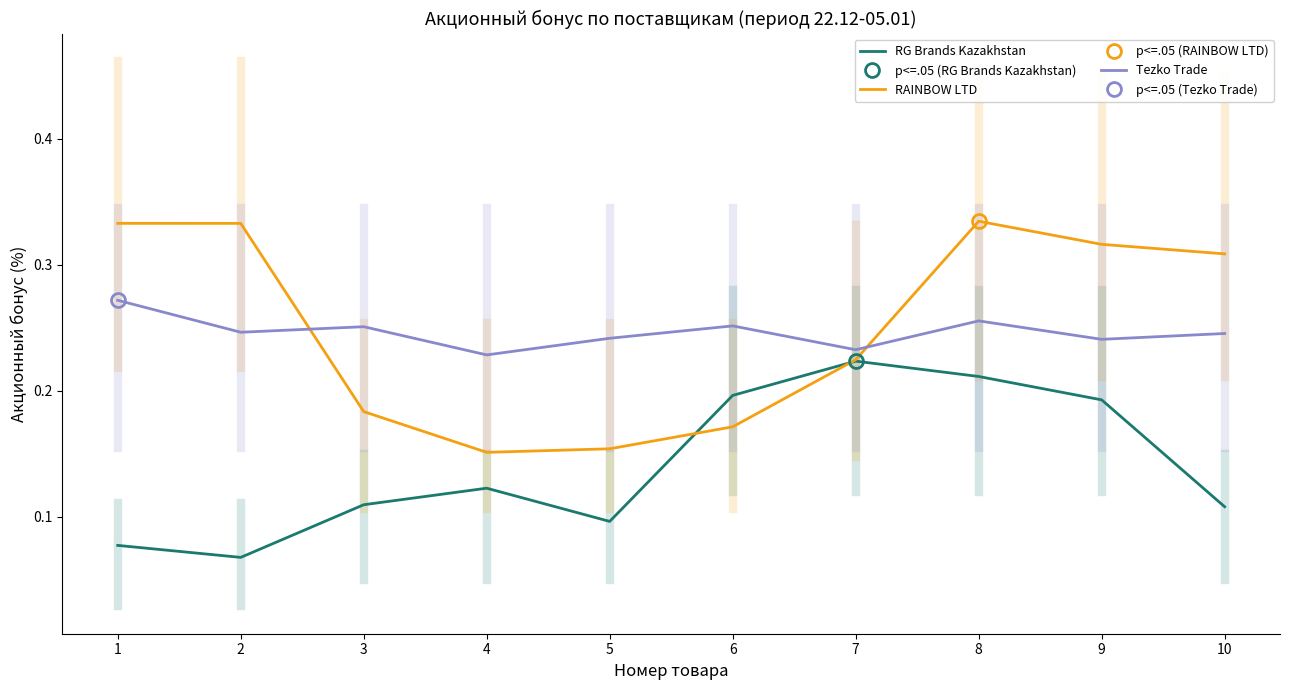

What is the spread (max minus min) of values at 8?

0.1